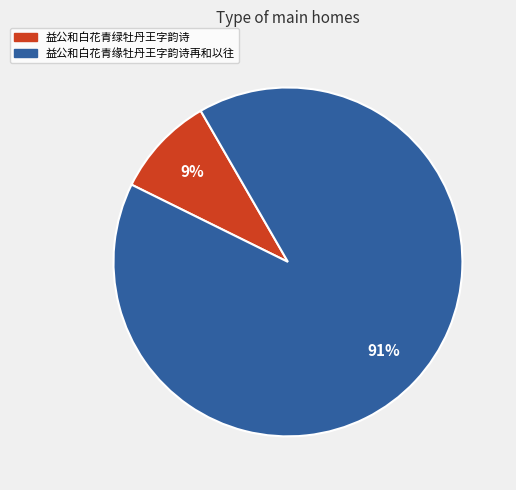

Do 益公和白花青缘牡丹王字韵诗再和以往 and 益公和白花青绿牡丹王字韵诗 together represent more than half of the pie?

Yes